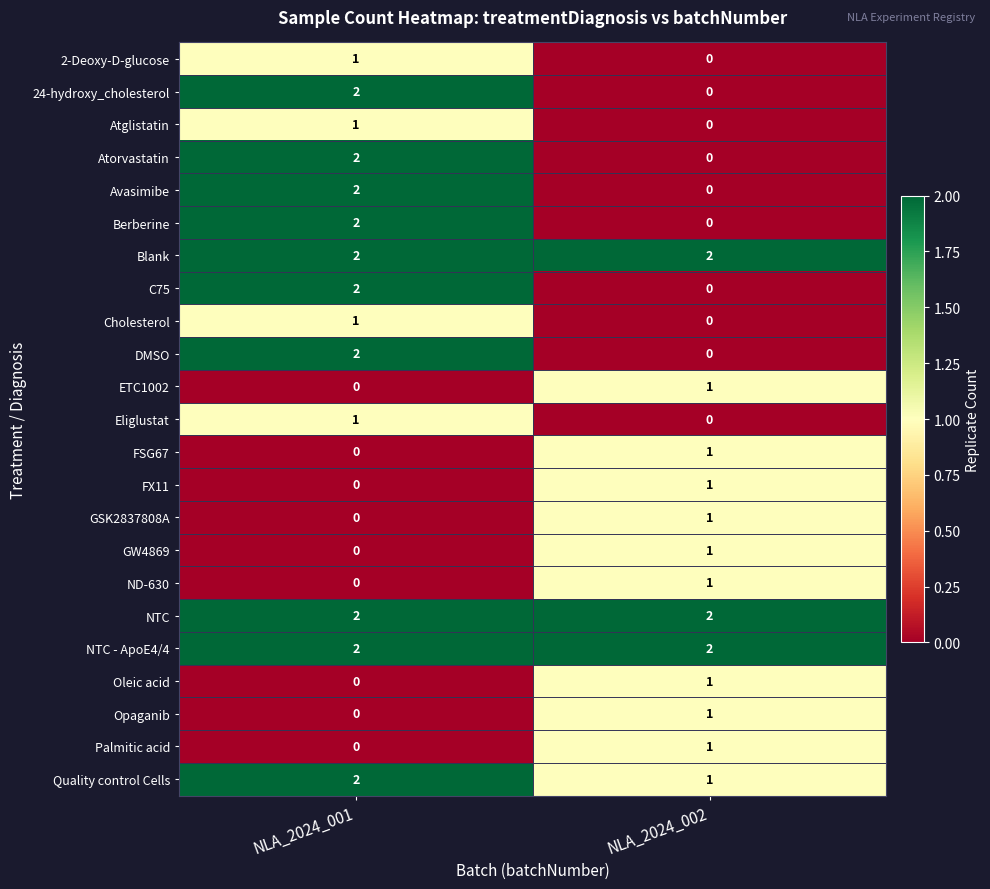

Which category has the lowest value in the Quality control Cells series?

NLA_2024_002